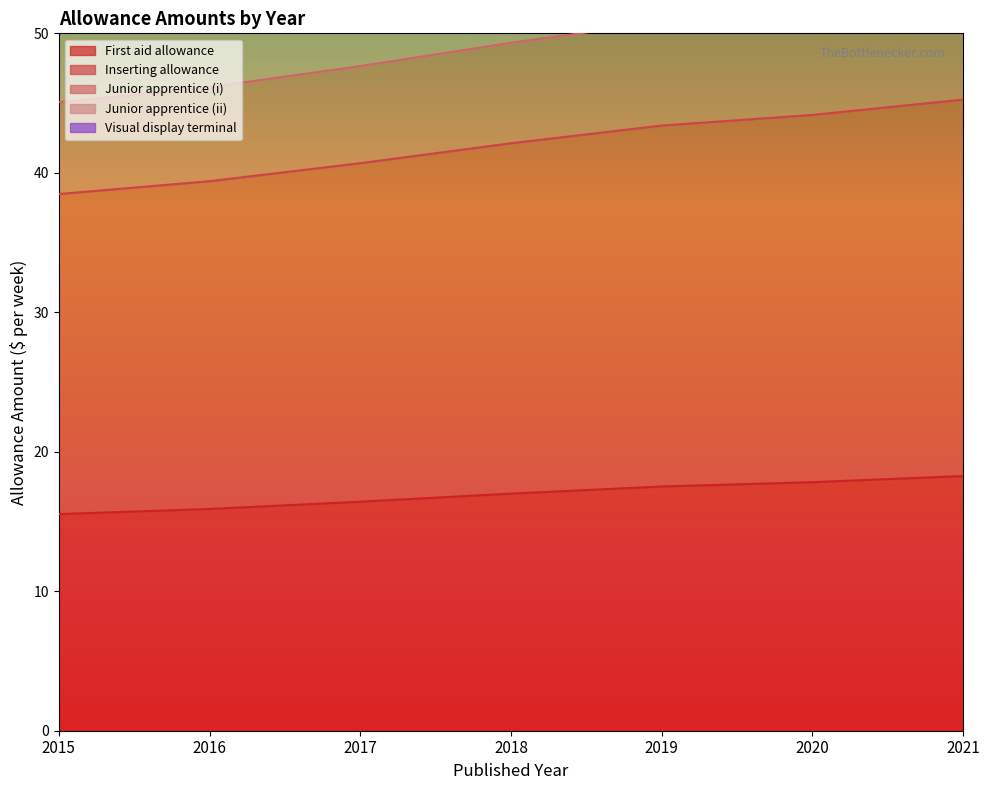

Reading left to right, extract all data points from this chart.

First aid allowance: 15.5	15.9	16.4	17.0	17.5	17.8	18.3
Inserting allowance: 58.2	59.6	61.6	63.7	65.7	66.8	68.5
Junior apprentice (i): 45.1	46.1	47.6	49.3	50.8	51.7	53.0
Junior apprentice (ii): 38.5	39.4	40.7	42.1	43.4	44.1	45.2
Visual display terminal: 97.4	98.8	102.0	105.6	108.8	110.7	113.4